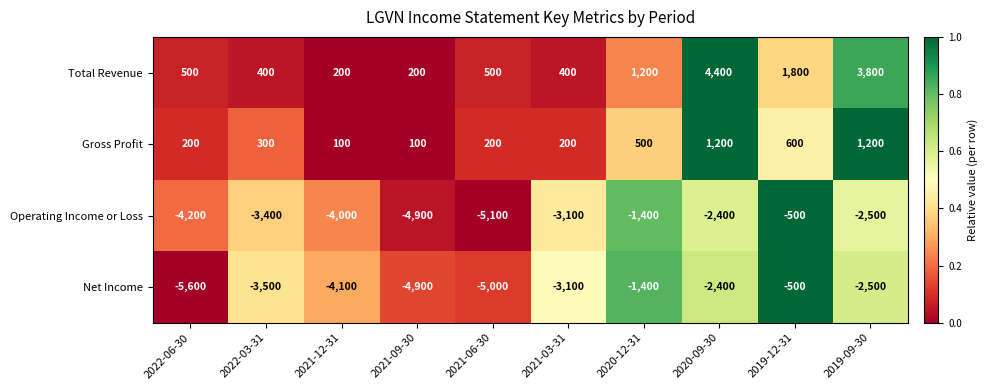

Is the value of Net Income at 2022-03-31 greater than the value of Gross Profit at 2021-03-31?

No